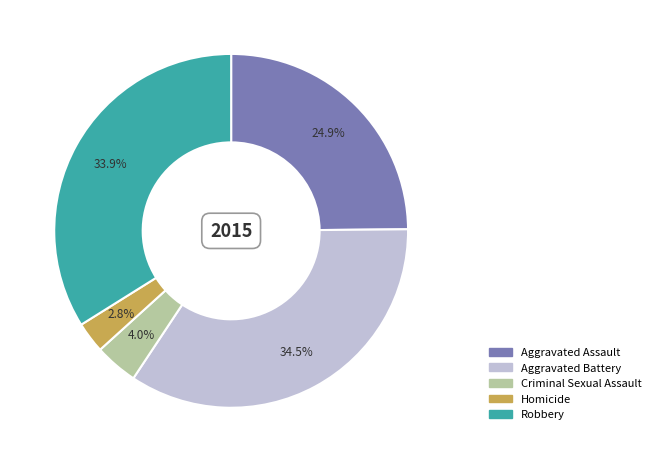

What percentage is the Homicide slice, to the nearest percent?

3%